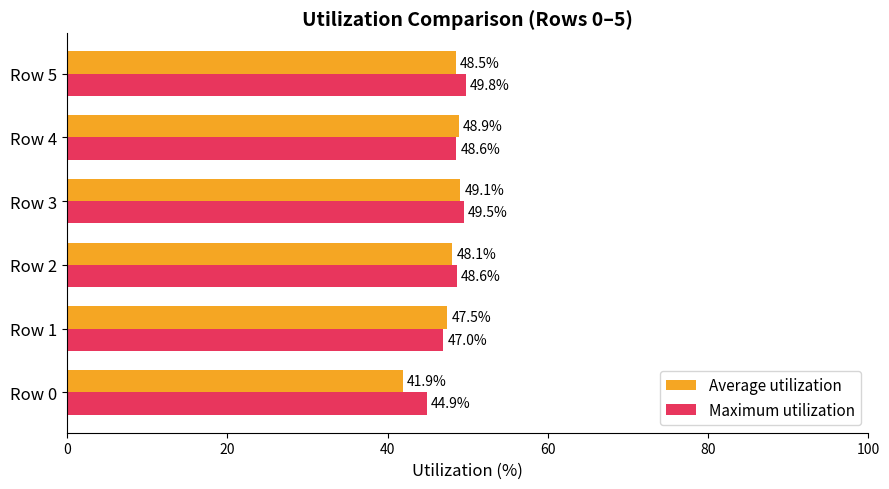

Is it true that Maximum utilization equals 49.8 at Row 5?

True